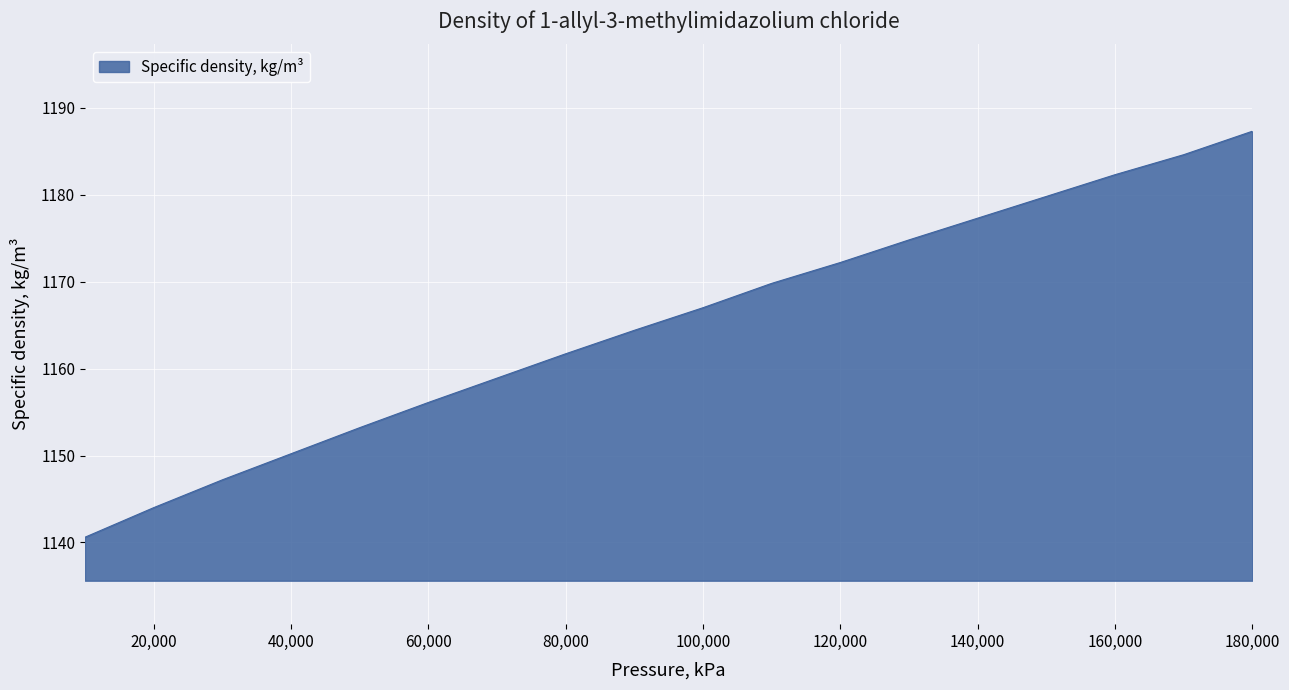

What is the difference between the maximum and minimum values?

46.7